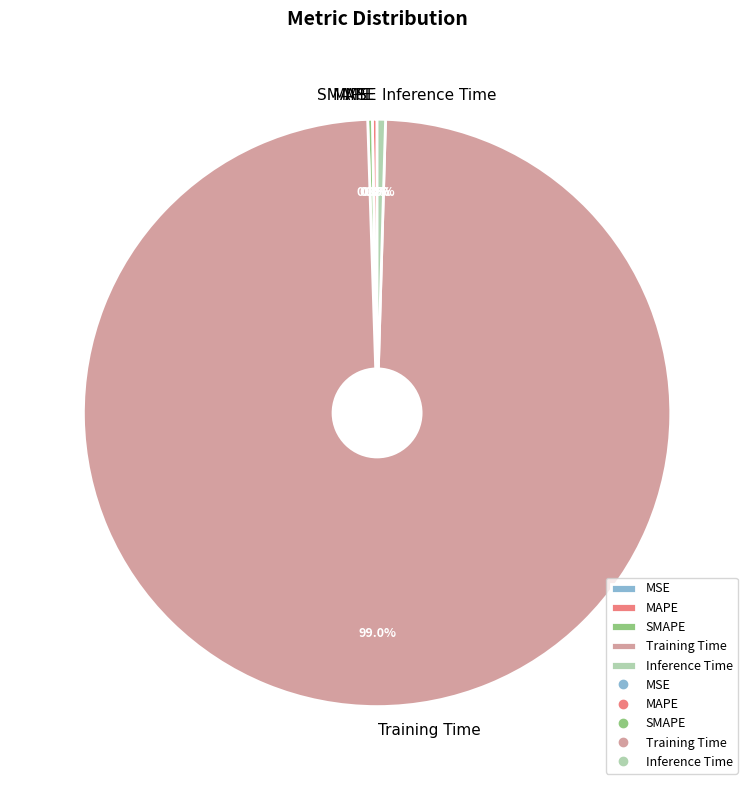

Is there any slice that represents more than half of the pie?

Yes